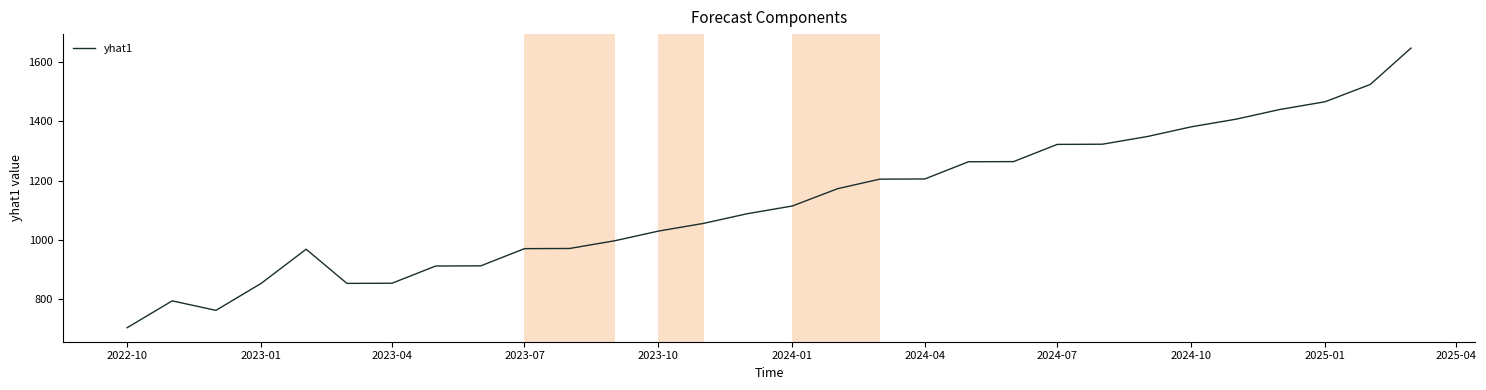

What is the smallest value displayed?

702.7